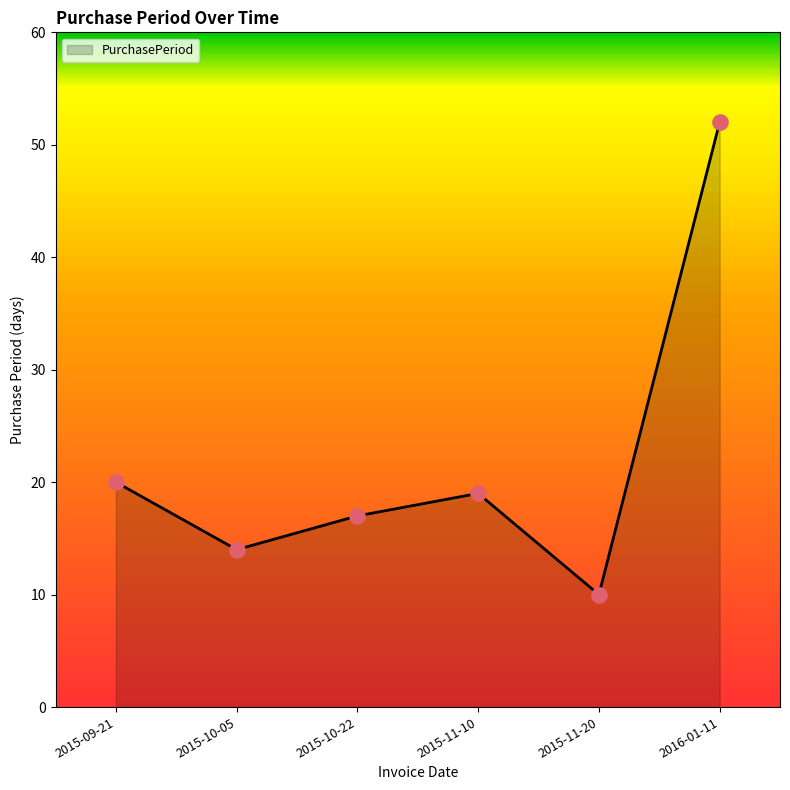

What is the change in value from 2015-09-21 to 2015-11-20?

-10